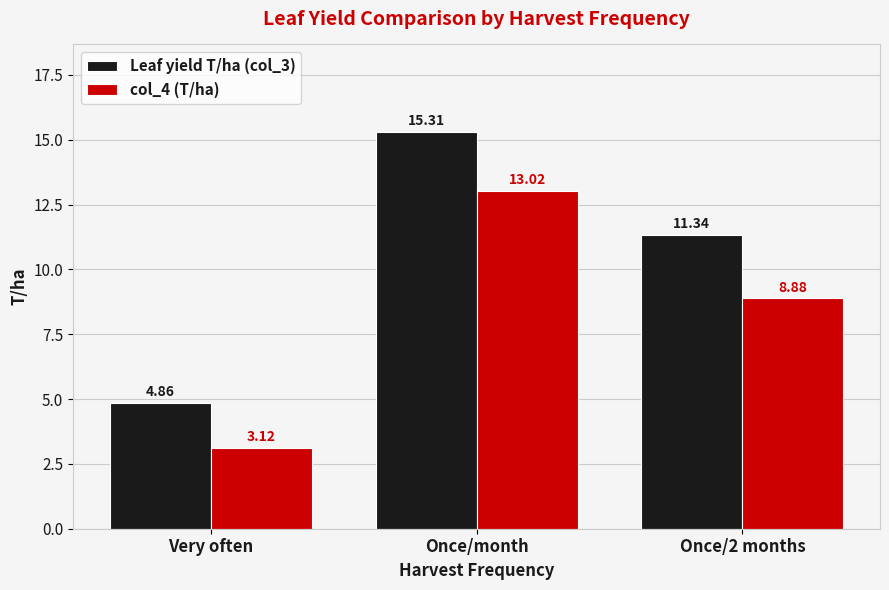

What is the approximate value of col_4 (T/ha) at Once/month?

13.0